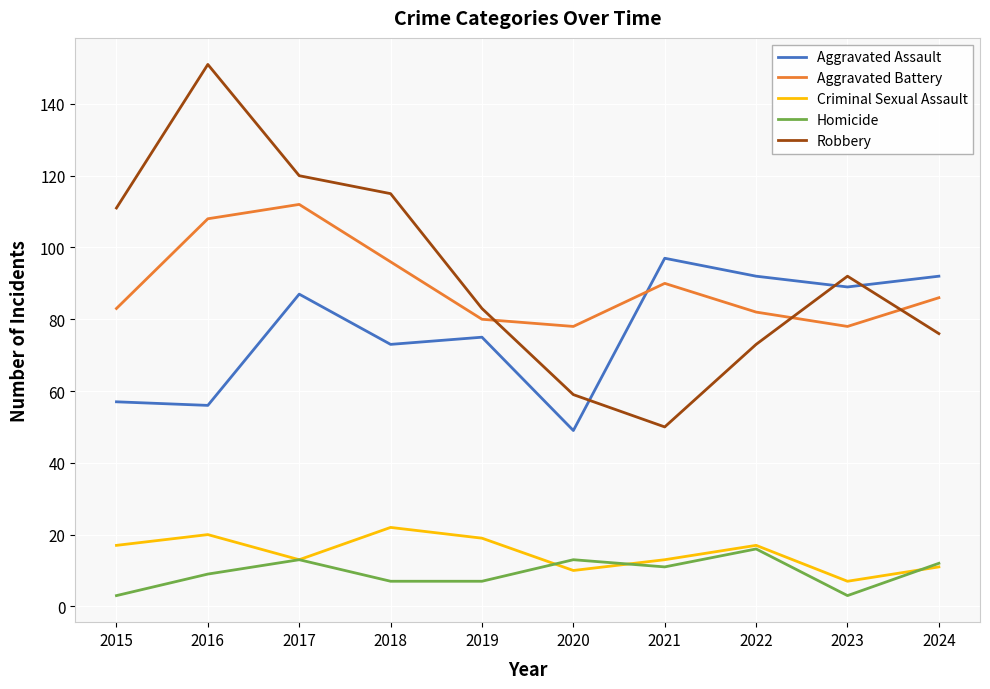

Between which two adjacent categories do Robbery and Aggravated Battery first intersect?

2019 and 2020